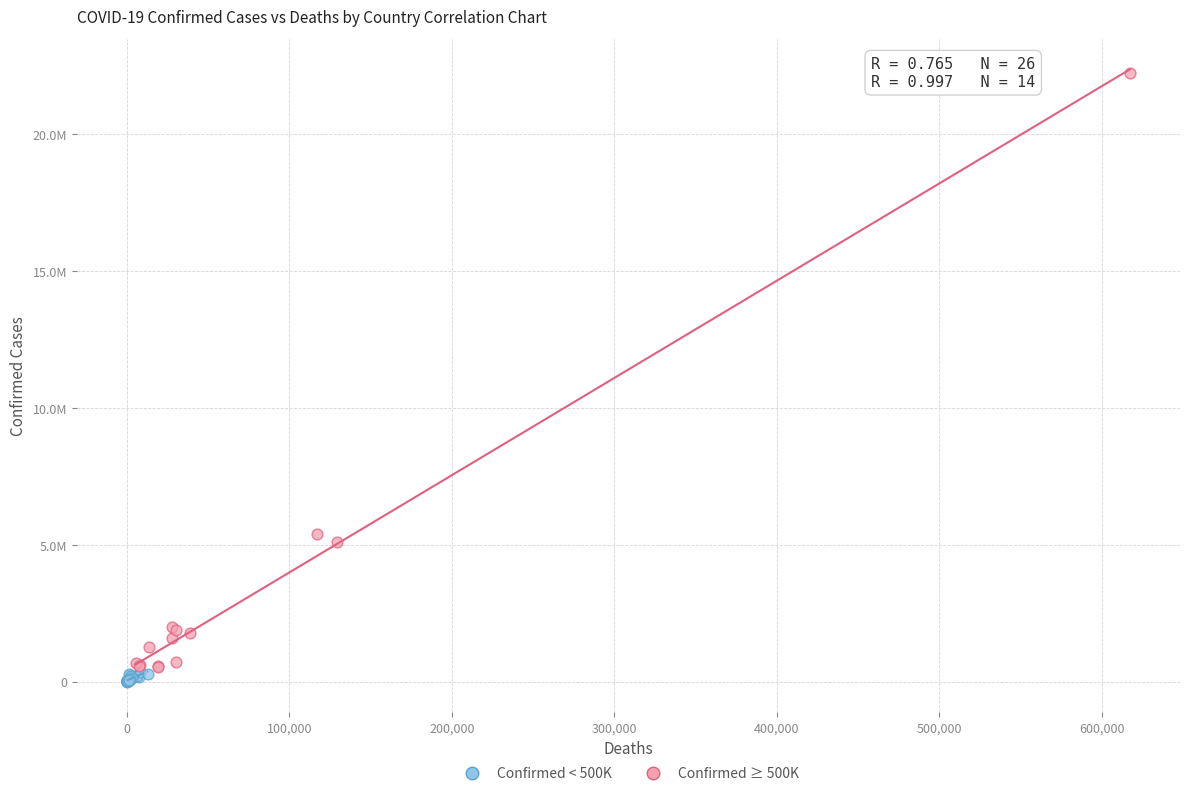

Which series has the widest spread of Y values?

Confirmed ≥ 500K